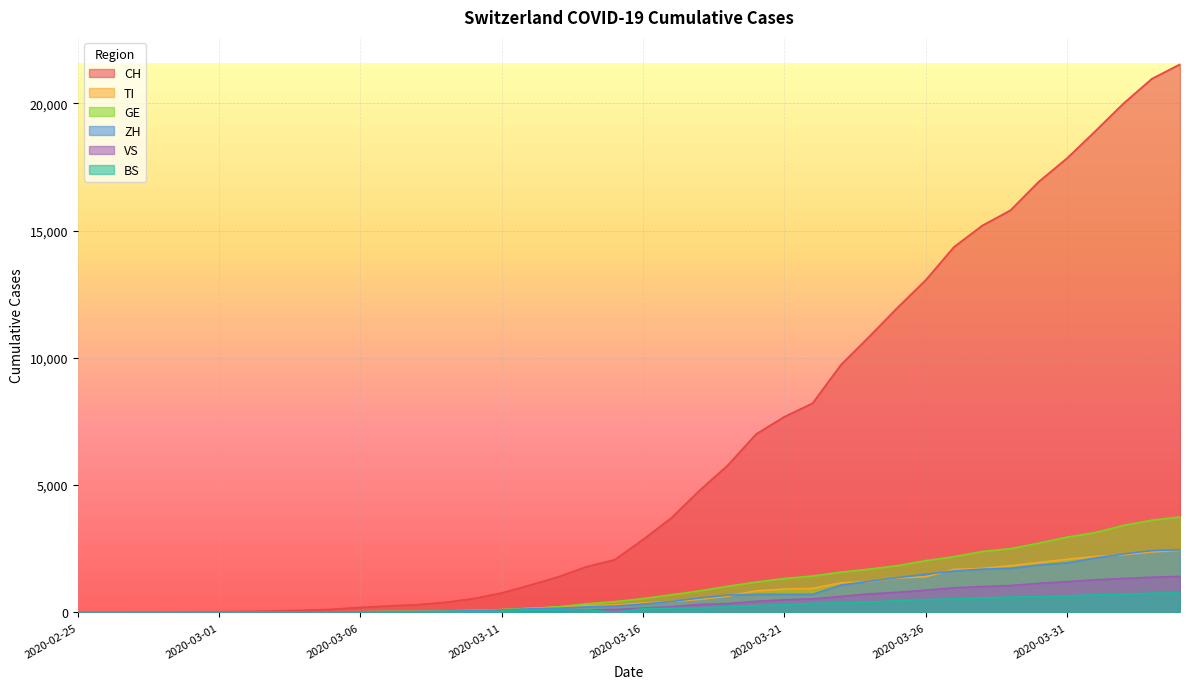

What is the label of the 17th point from the right?

2020-03-19